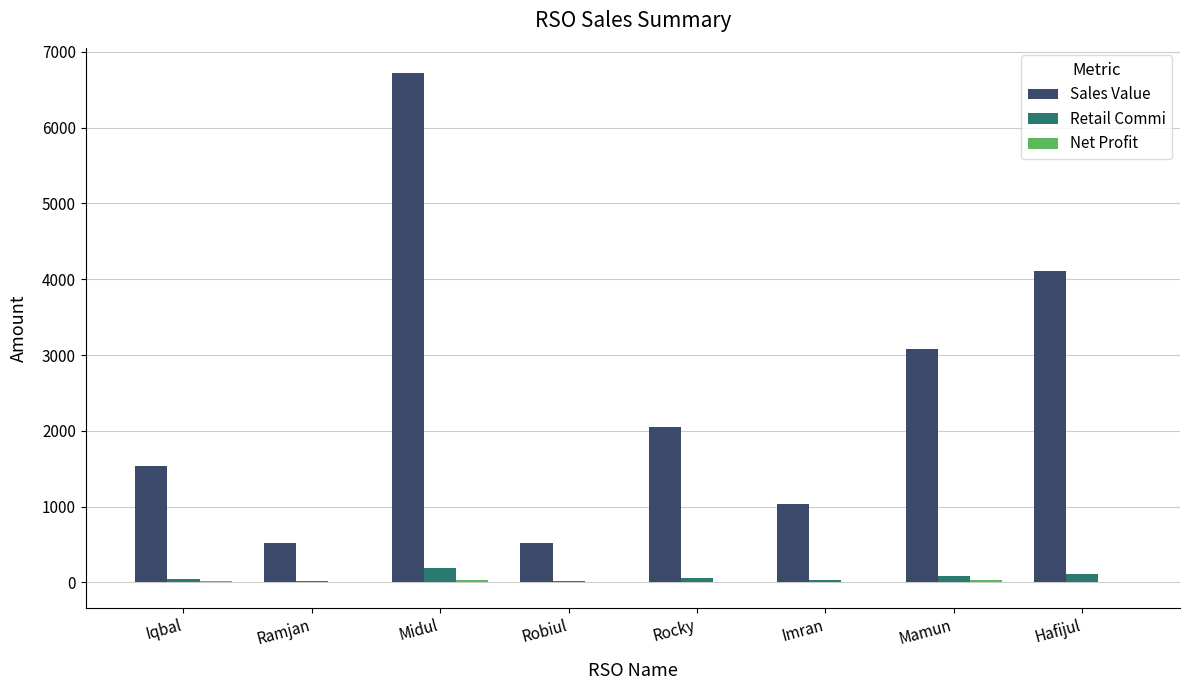

How many data points does each series have?

8